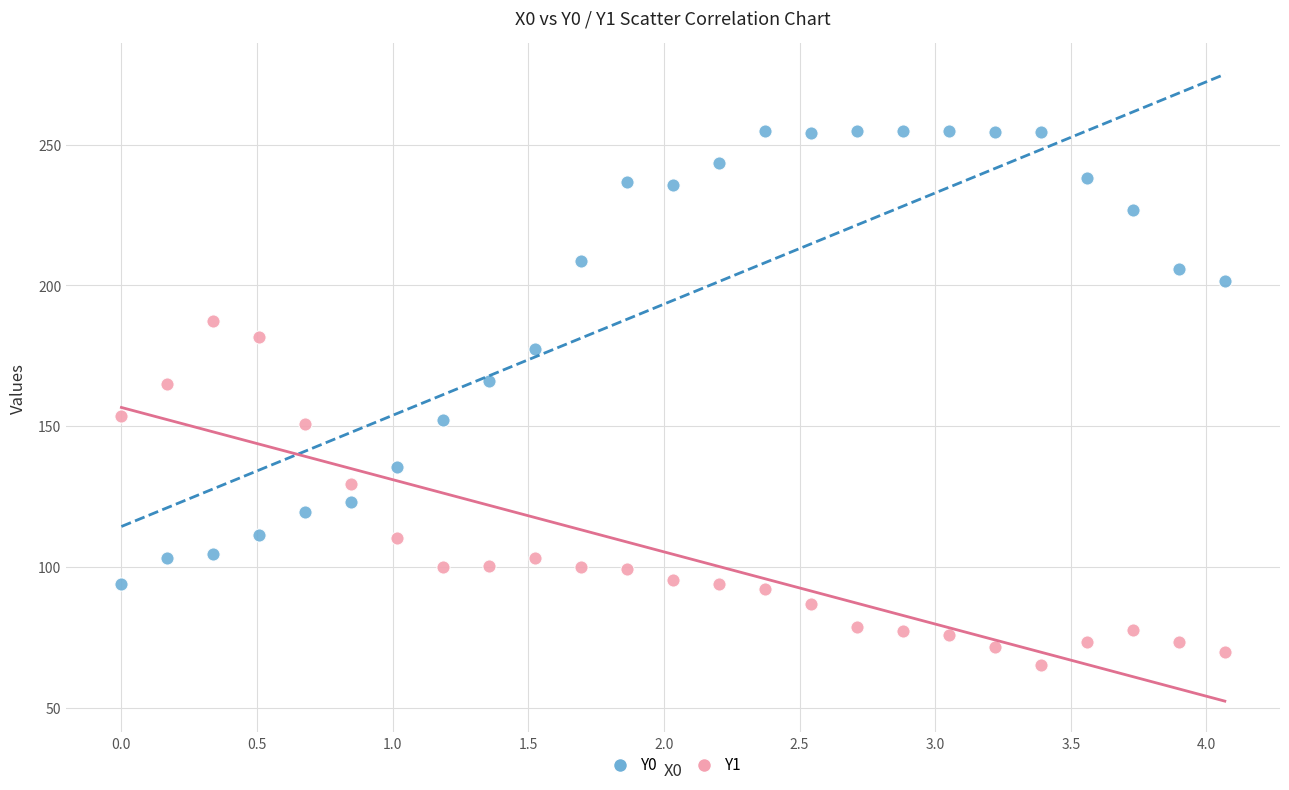

Which series contains the highest Y value?

Y0